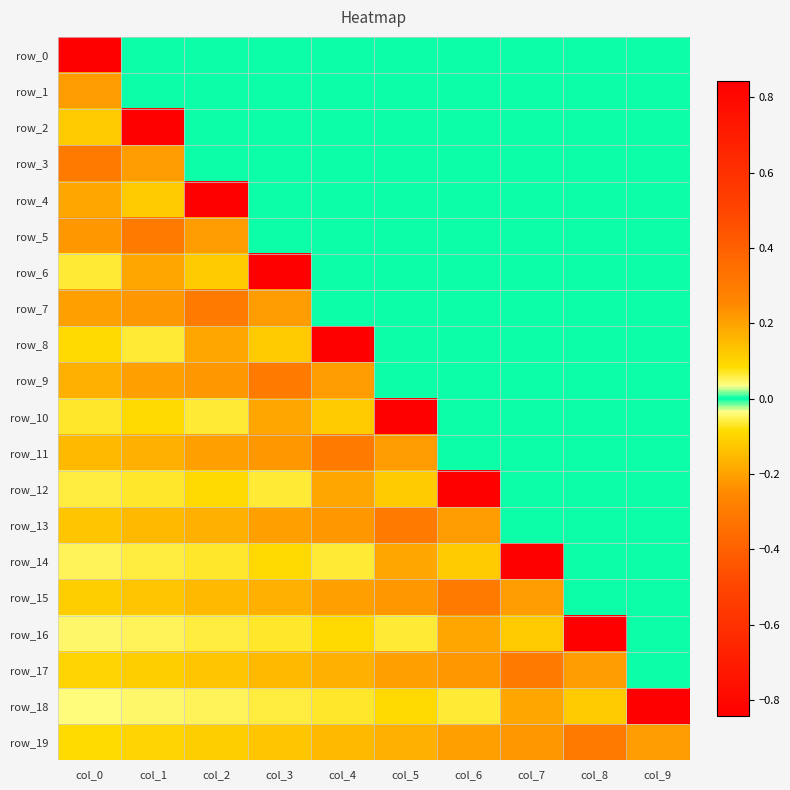

Which series has the widest spread of values?

row_2